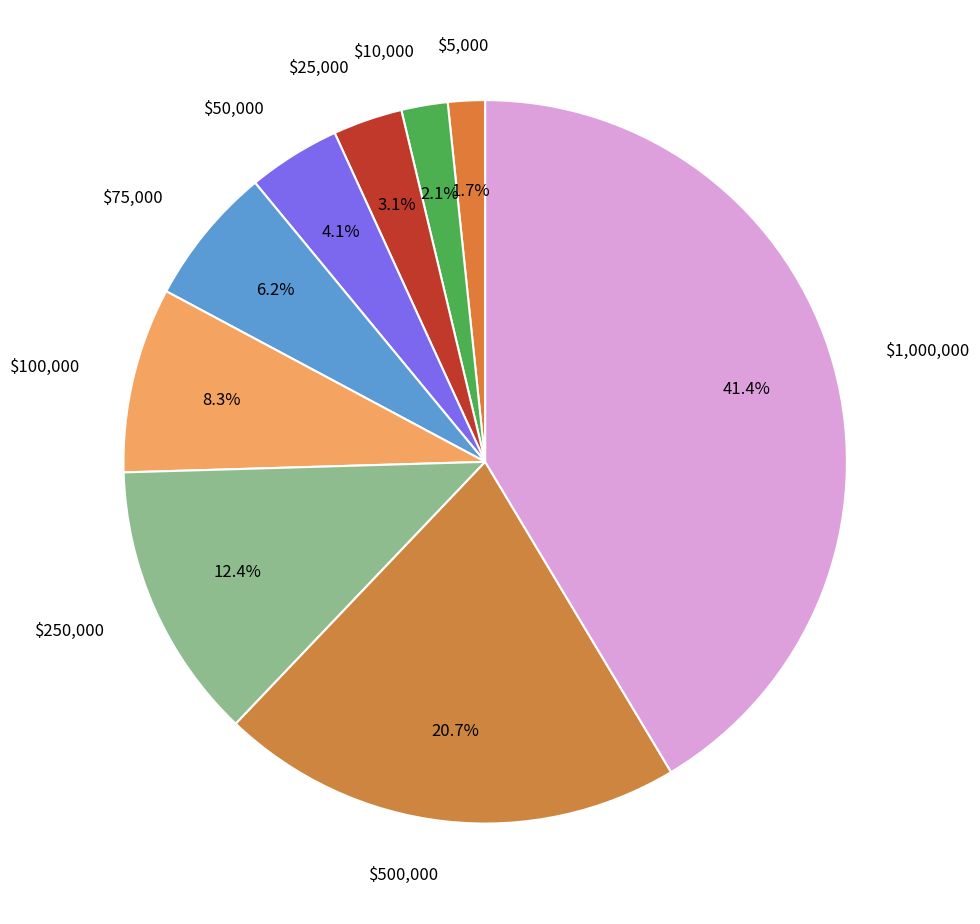

Which category has the smallest portion of the pie?

$5,000